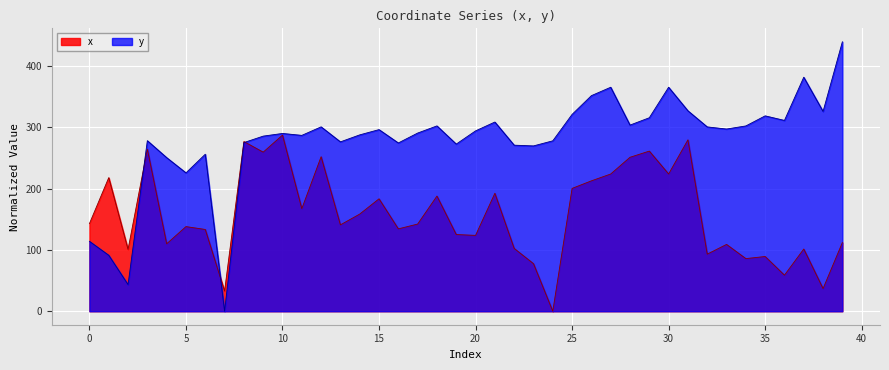

Is the value of x at 36 greater than the value of y at 11?

No